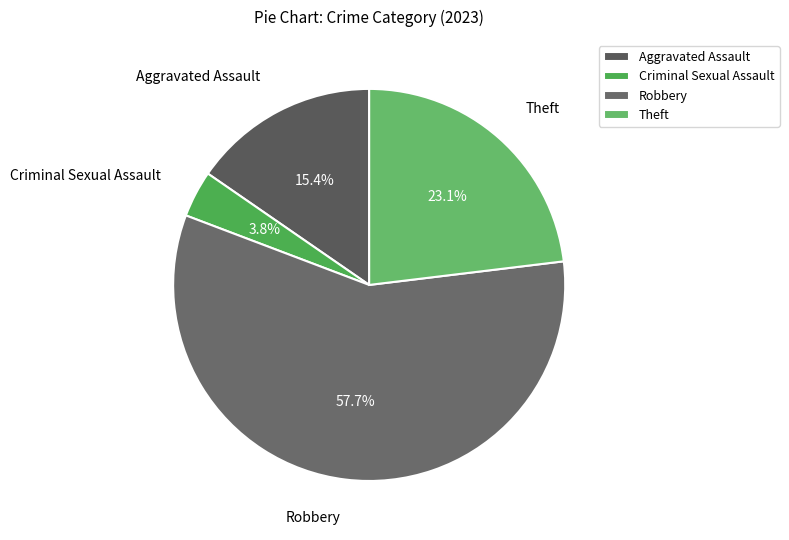

The Theft slice represents 33% of the pie. True or false?

False